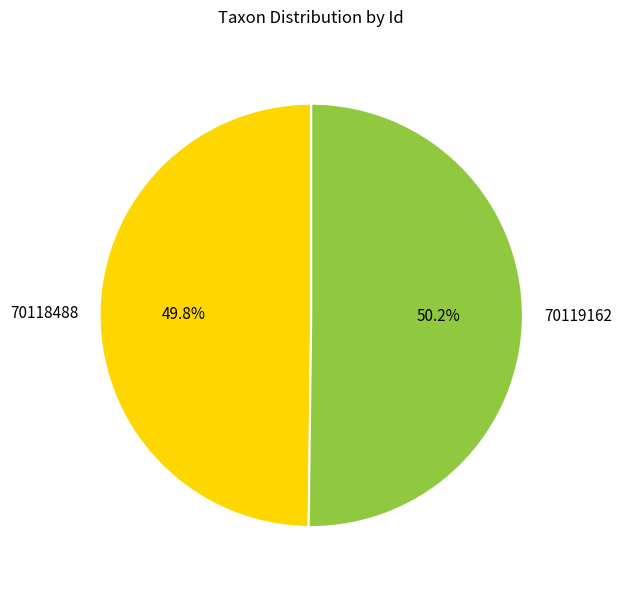

To the nearest percent, what is the average slice percentage?

50%